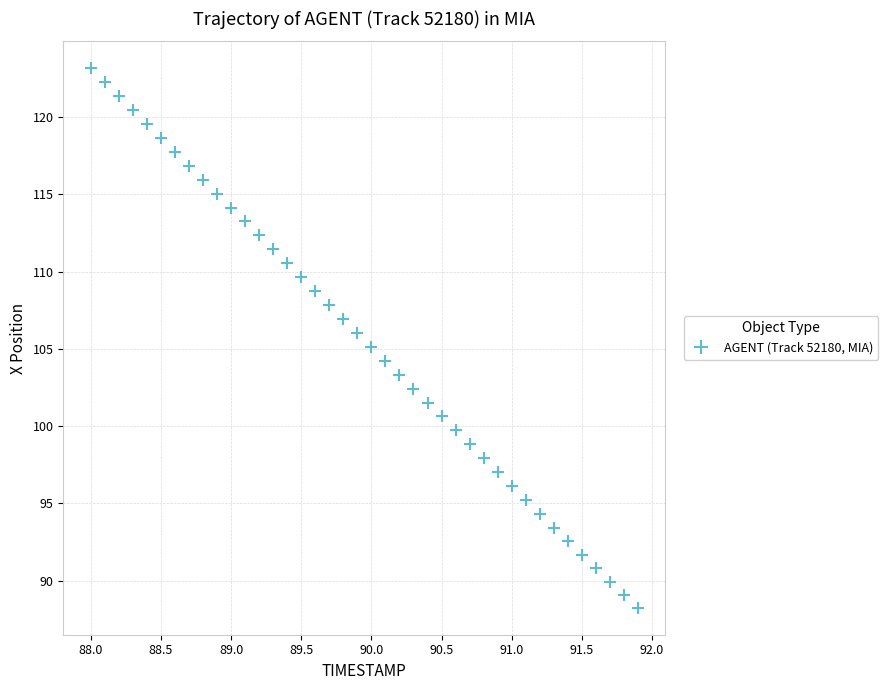

What is the range of X values (max minus min)?

3.9